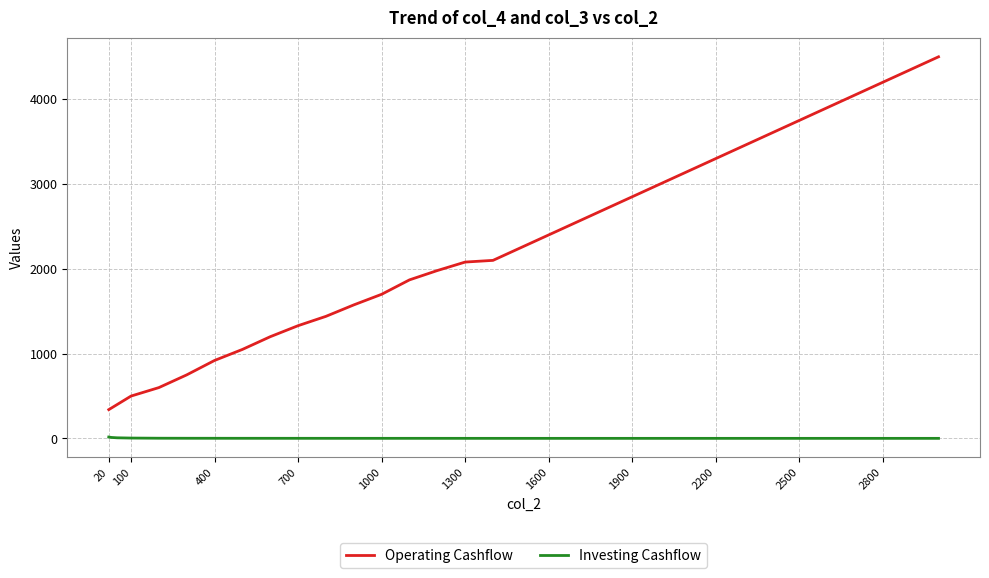

List the series in order of their overall mean, highest first.

Operating Cashflow, Investing Cashflow